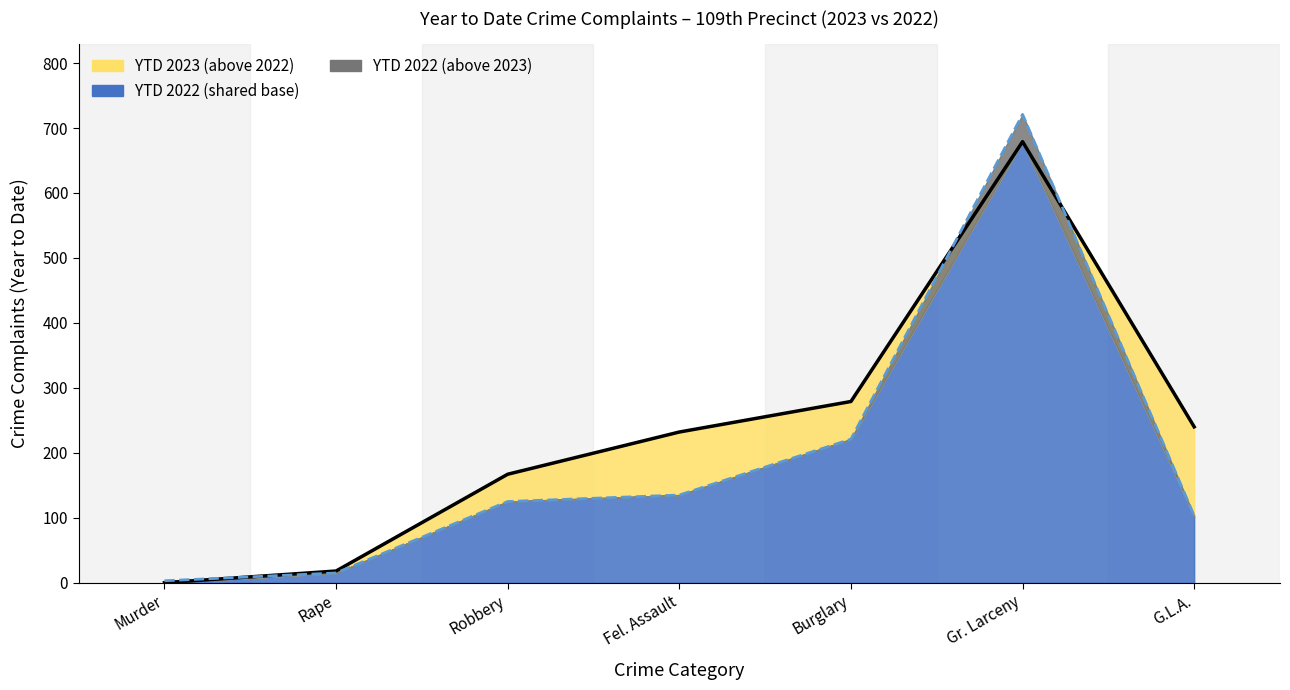

After their last crossing, which series has the higher values: YTD 2023 or YTD 2022?

YTD 2023